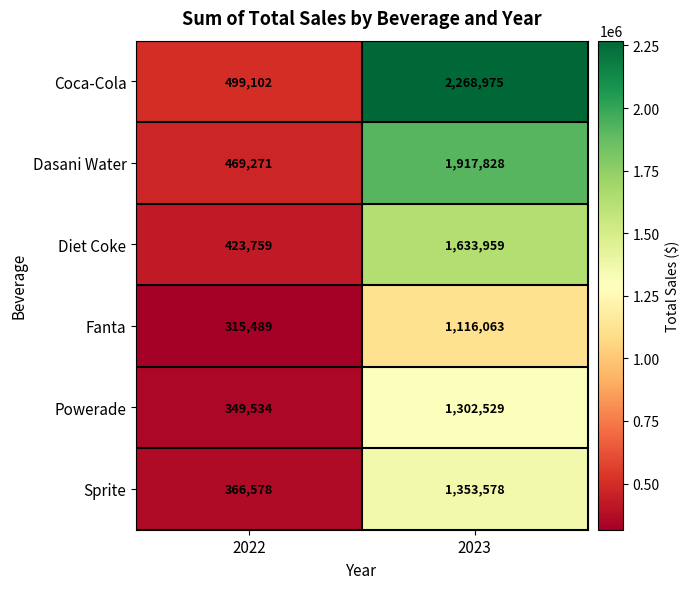

What is the sum of all Dasani Water values?

2387099